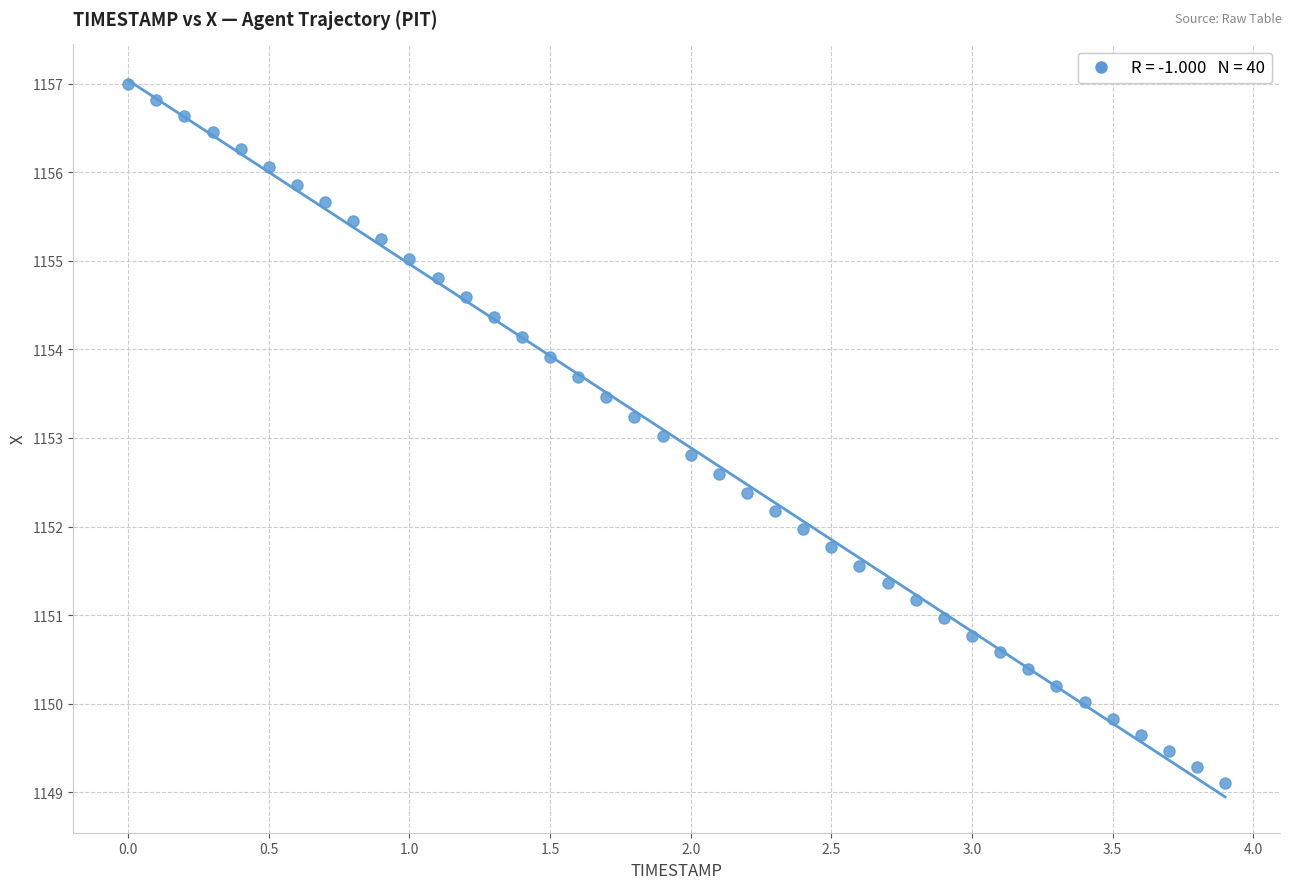

What is the range of X values (max minus min)?

3.9